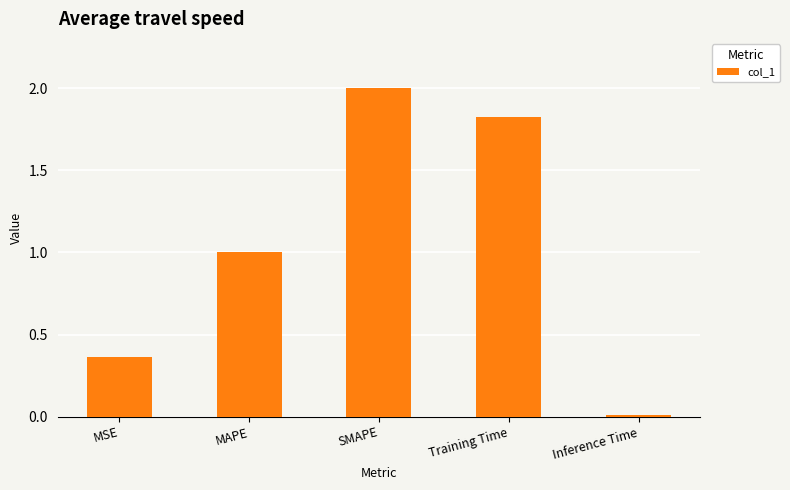

How many series are shown in this chart?

1